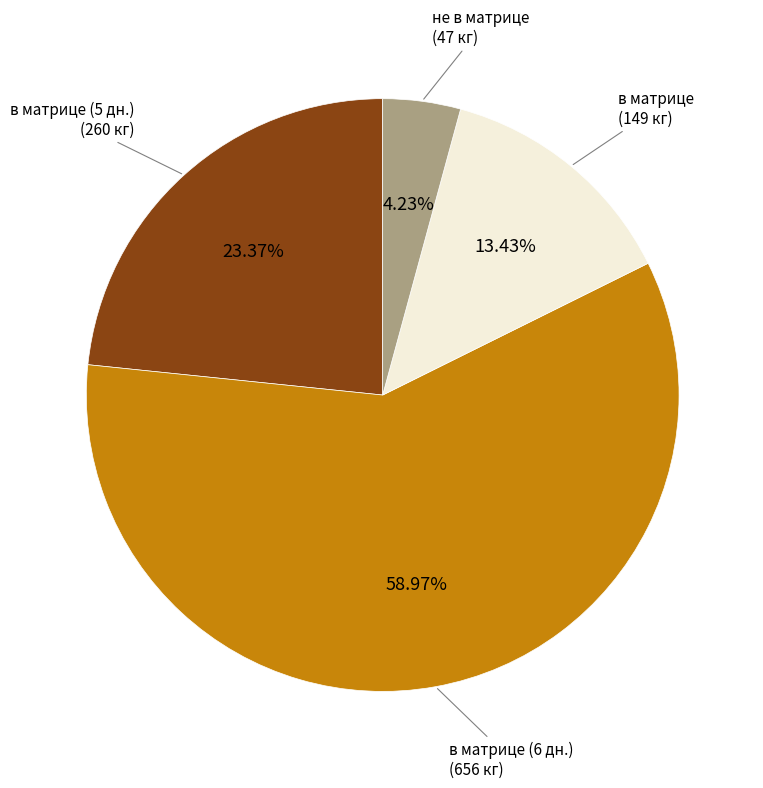

Is there any slice that represents more than half of the pie?

Yes